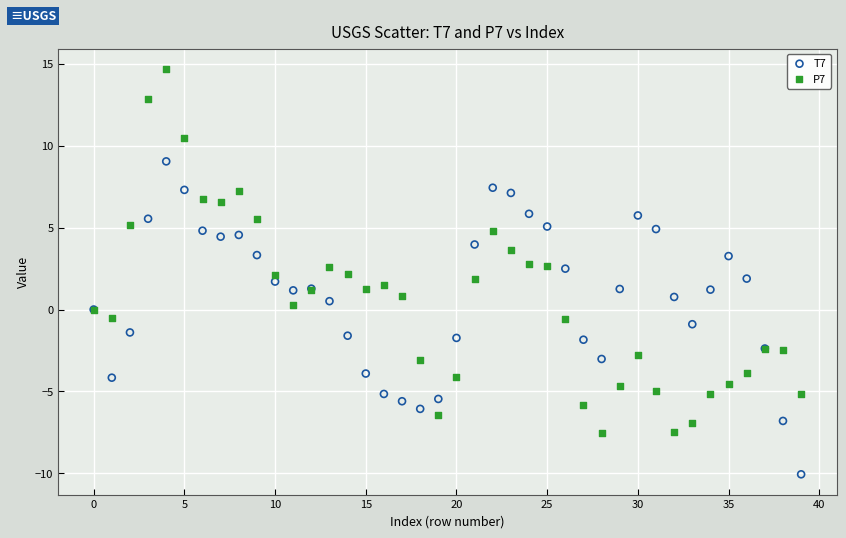

Which series reaches the maximum Y coordinate?

P7